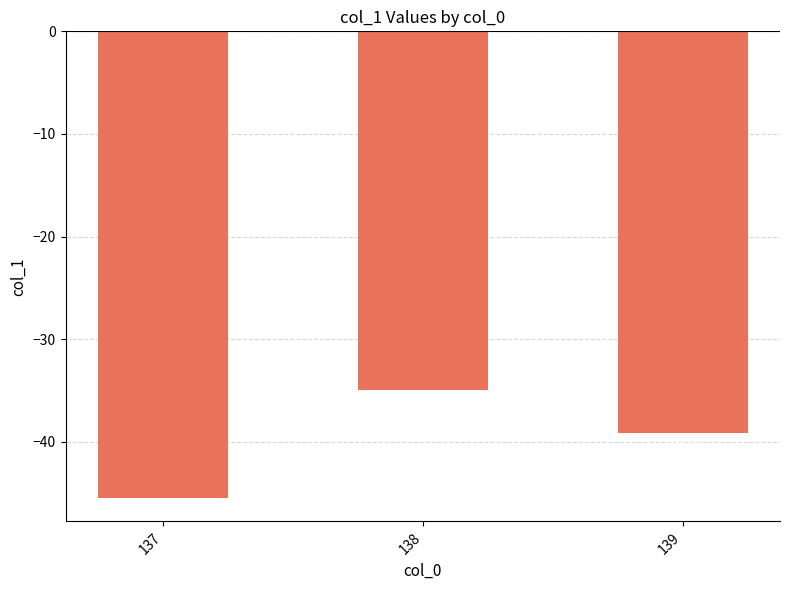

What value does the data have at 137?

-45.5